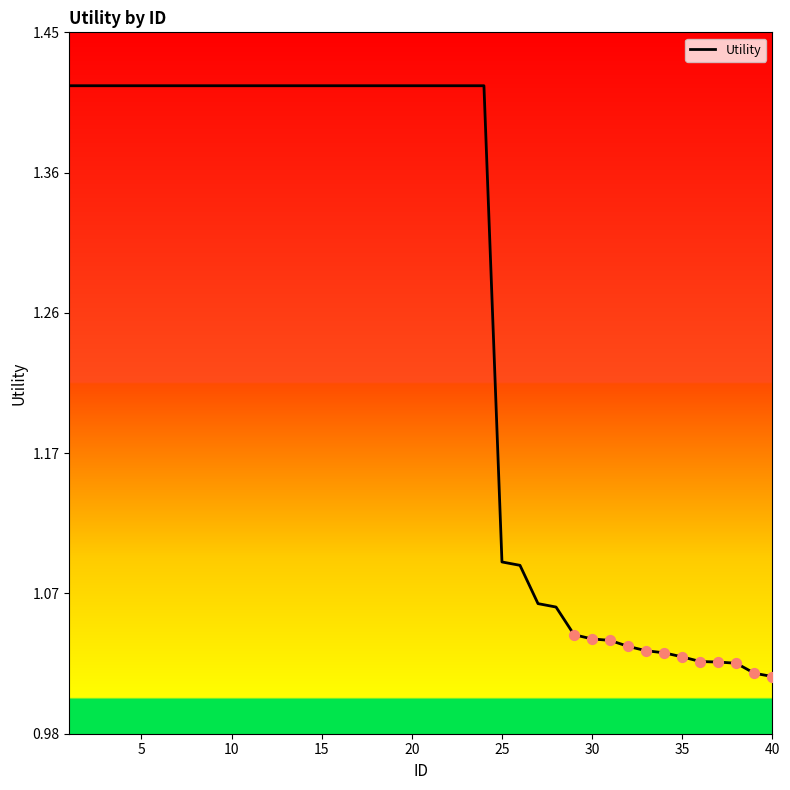

What is the difference between the maximum and minimum values?

0.4